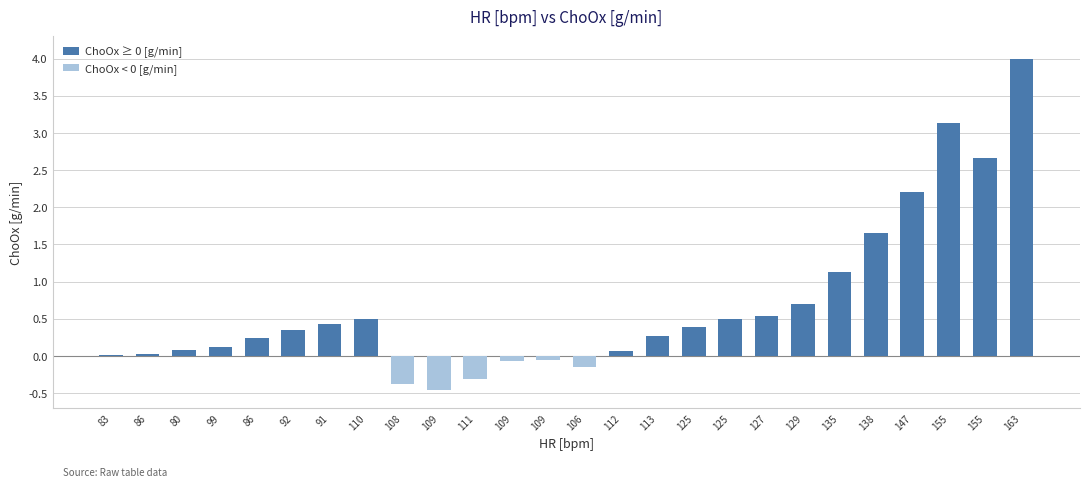

Reading left to right, transcribe all the data shown in this chart.

ChoOx ≥ 0 [g/min]: 83=0.0	86=0.0	80=0.1	99=0.1	86=0.2	92=0.3	91=0.4	110=0.5	108=0.0	109=0.0	111=0.0	109=0.0	109=0.0	106=0.0	112=0.1	113=0.3	125=0.4	125=0.5	127=0.5	129=0.7	135=1.1	138=1.7	147=2.2	155=3.1	155=2.7	163=4.0
ChoOx < 0 [g/min]: 83=0.0	86=0.0	80=0.0	99=0.0	86=0.0	92=0.0	91=0.0	110=0.0	108=-0.4	109=-0.5	111=-0.3	109=-0.1	109=-0.1	106=-0.1	112=0.0	113=0.0	125=0.0	125=0.0	127=0.0	129=0.0	135=0.0	138=0.0	147=0.0	155=0.0	155=0.0	163=0.0